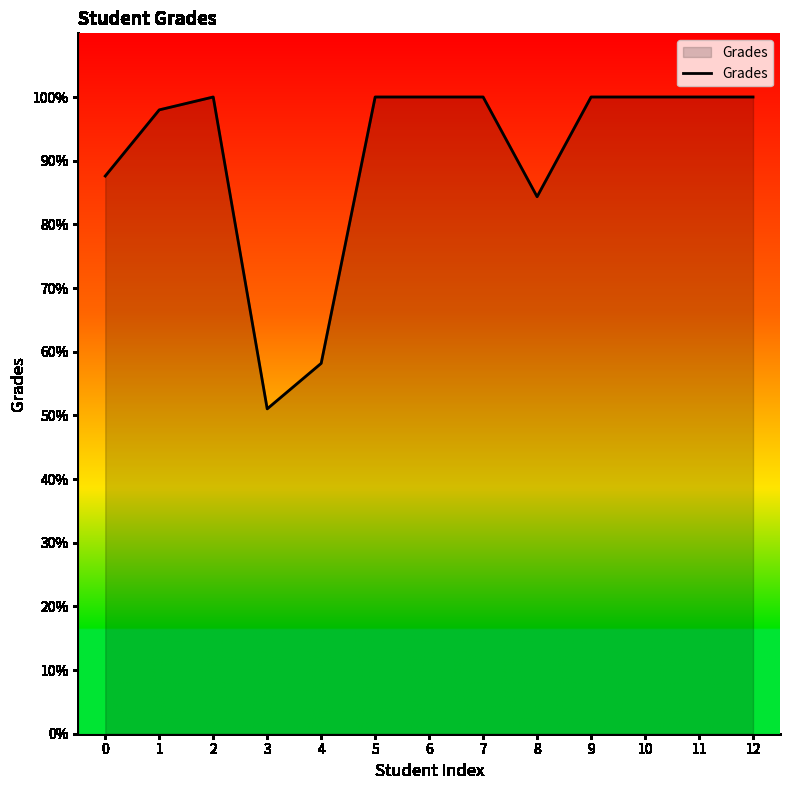

Read the value at 1.

98.0